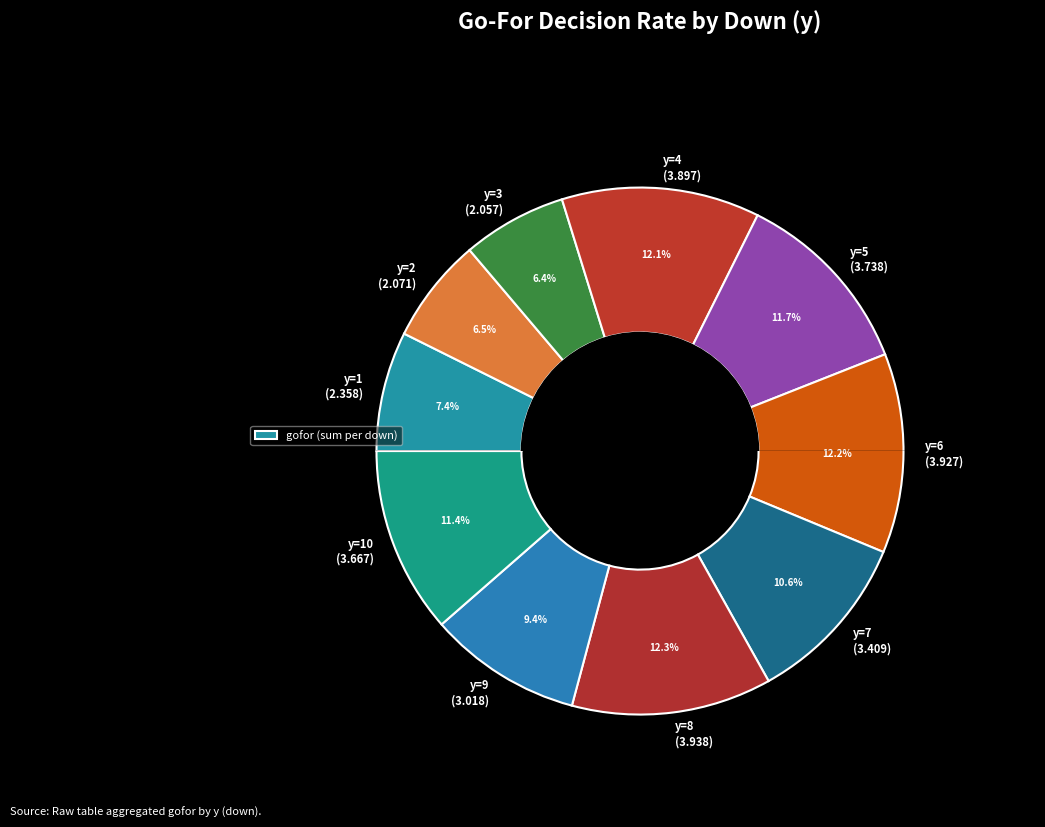

True or false: y=6 accounts for 12% of the total.

True